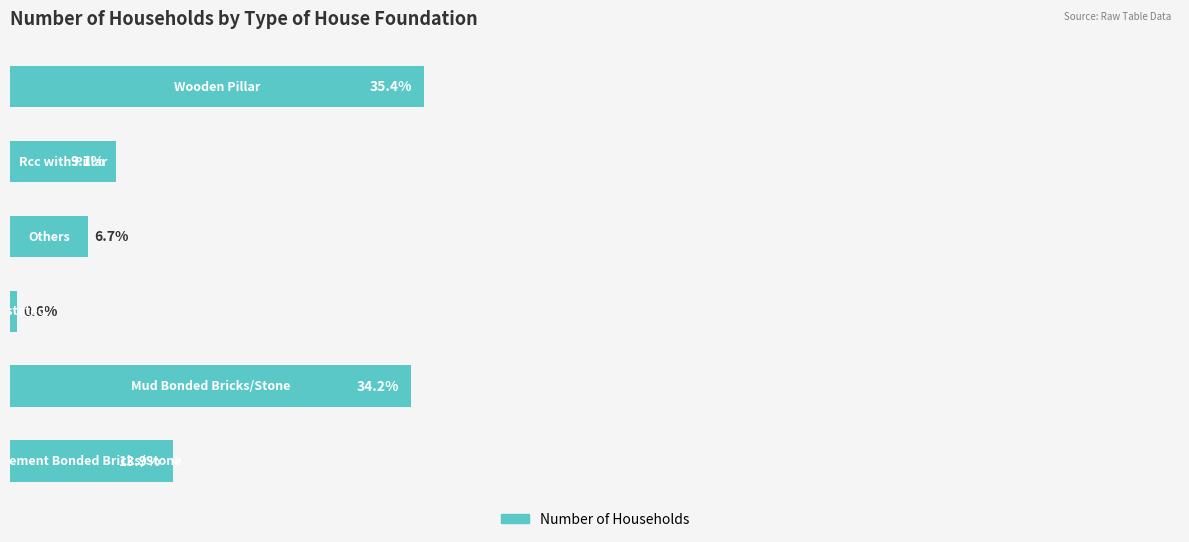

Are the bars horizontal?

Yes